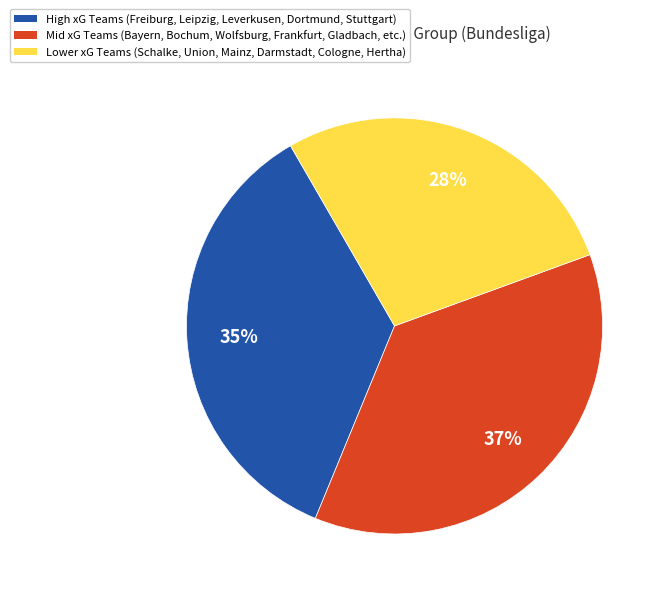

To the nearest percent, what is the average slice percentage?

33%